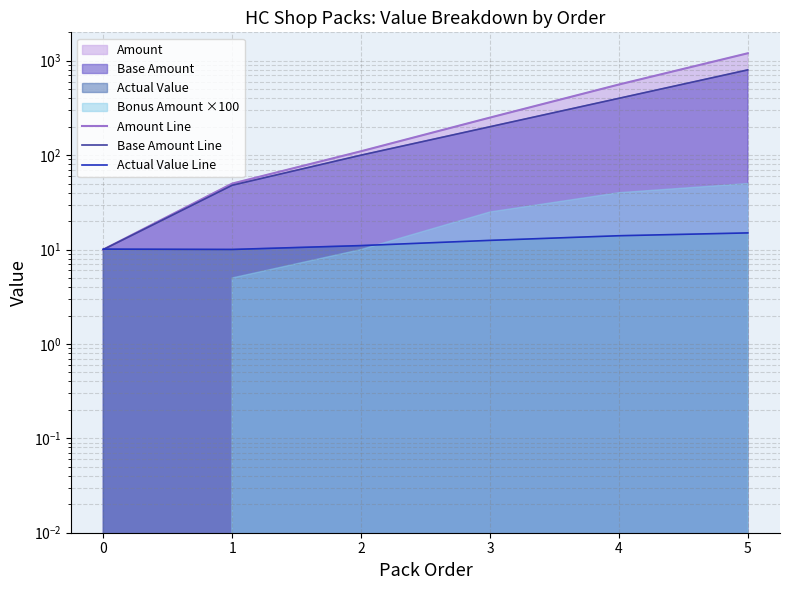

How many distinct data groups are displayed?

3